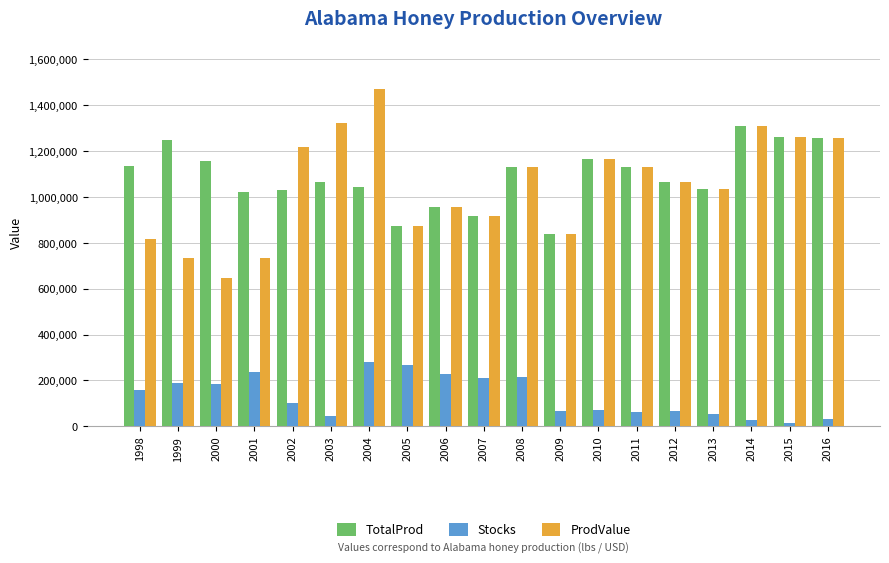

Is the value of ProdValue at 1998 greater than the value of TotalProd at 2001?

No